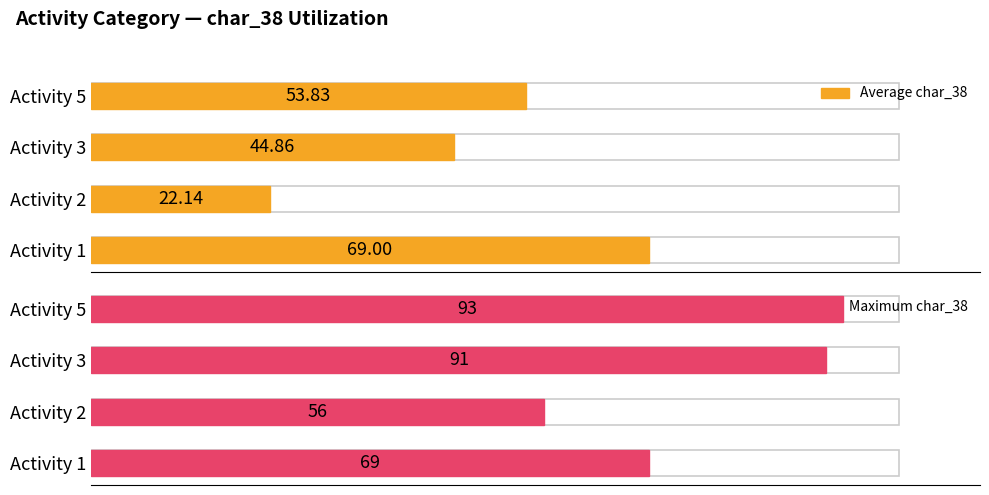

What is the difference between the maximum and minimum values in the Average char_38 series?

46.9